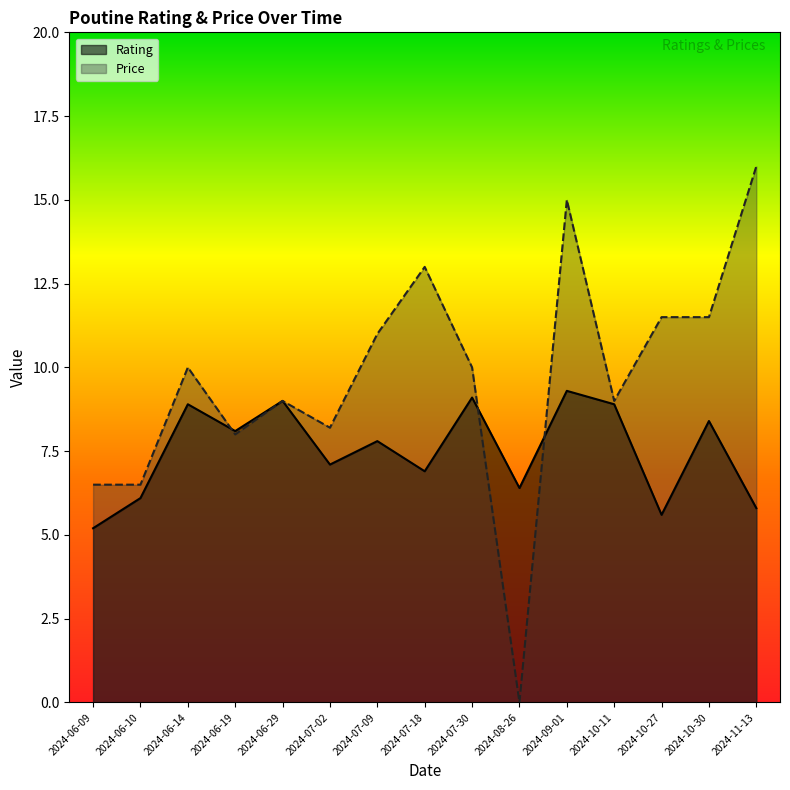

Is the value of Price at 2024-10-11 greater than the value of Rating at 2024-06-19?

Yes